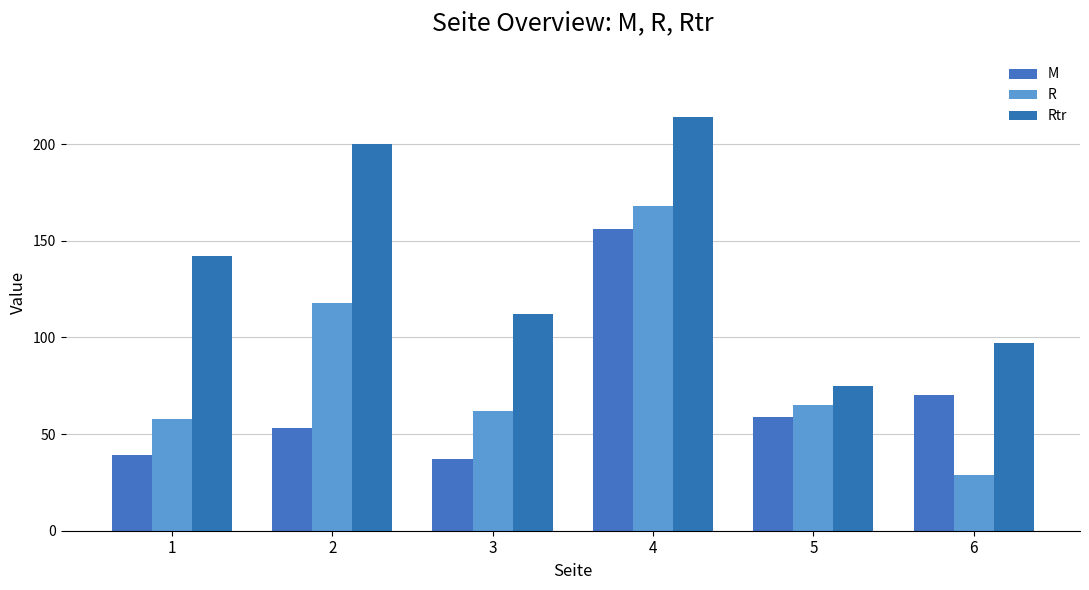

What is the highest value of the R series?

168